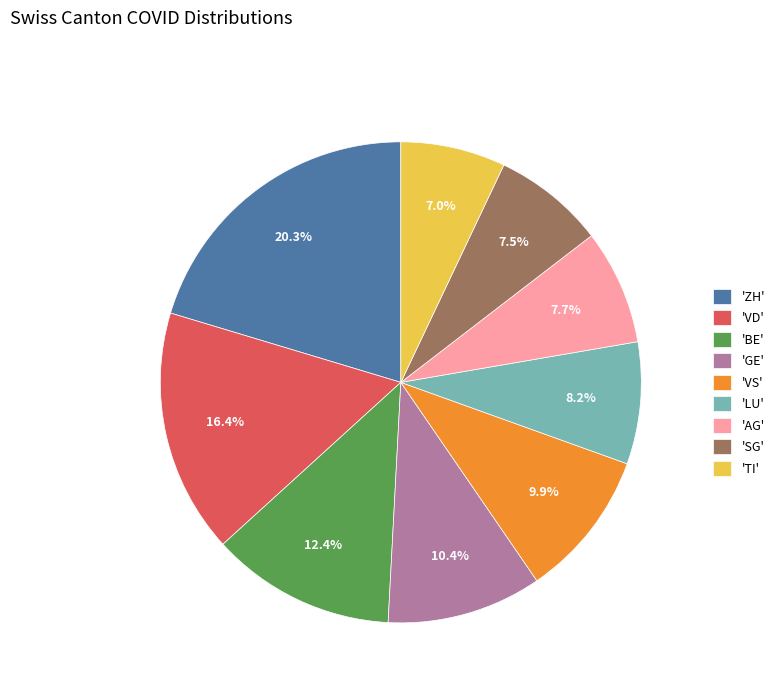

What is the ratio of the value at 'LU' to the value at 'VD'?

0.5